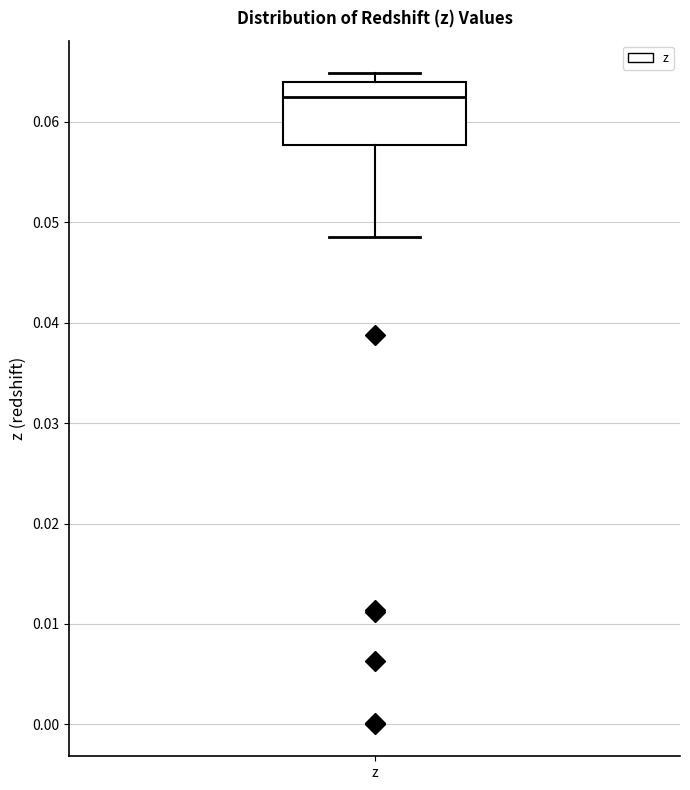

Read this box plot against the y-axis: the position of the median line, the range covered by the box, and the ends of both whiskers. The values are not printed on the chart, so give them approximately, as read against the axis.

median 0.062, box 0.058 to 0.064, whiskers 0.049 to 0.065